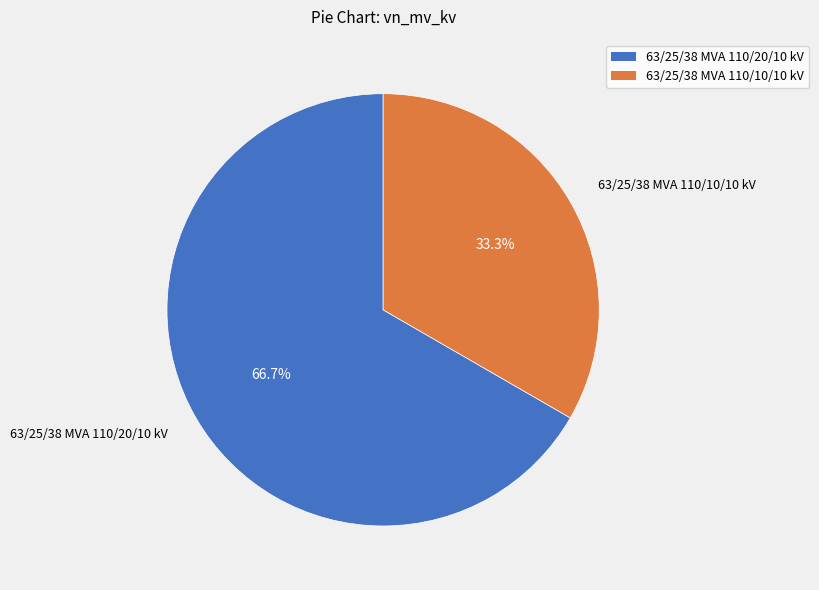

Does 63/25/38 MVA 110/10/10 kV represent more than half of the total?

No